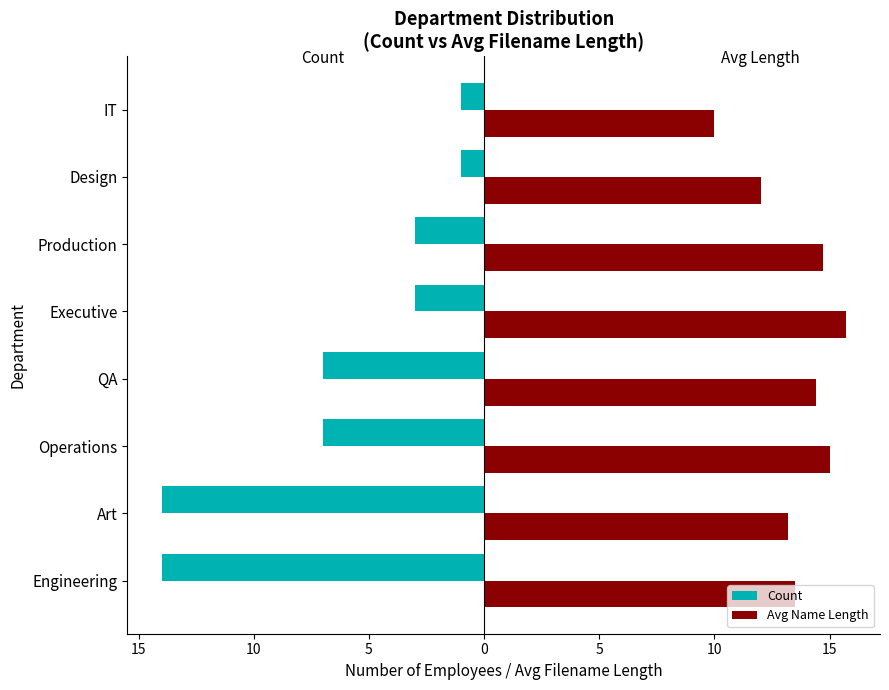

What are all the series names shown in the legend?

Count, Avg Name Length